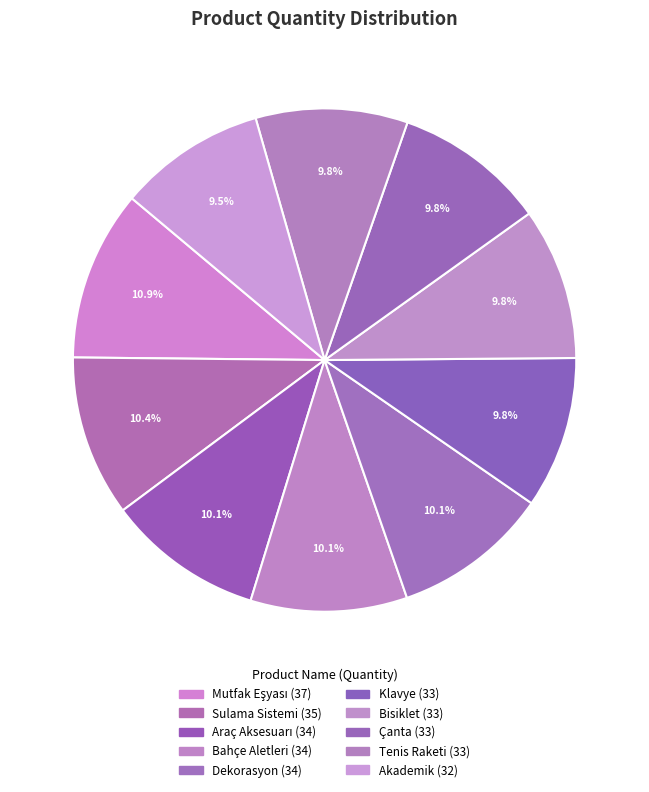

What percentage is the Akademik slice, to the nearest percent?

9%